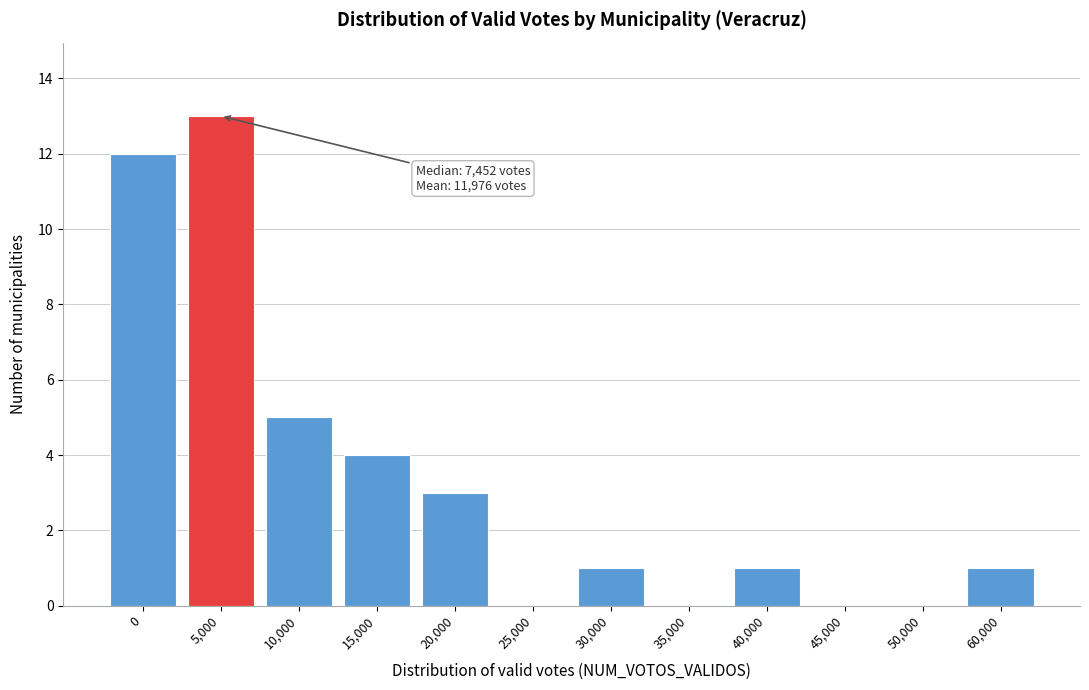

Reading right to left, extract all data points from this chart.

60,000=1	50,000=0	45,000=0	40,000=1	35,000=0	30,000=1	25,000=0	20,000=3	15,000=4	10,000=5	5,000=13	0=12